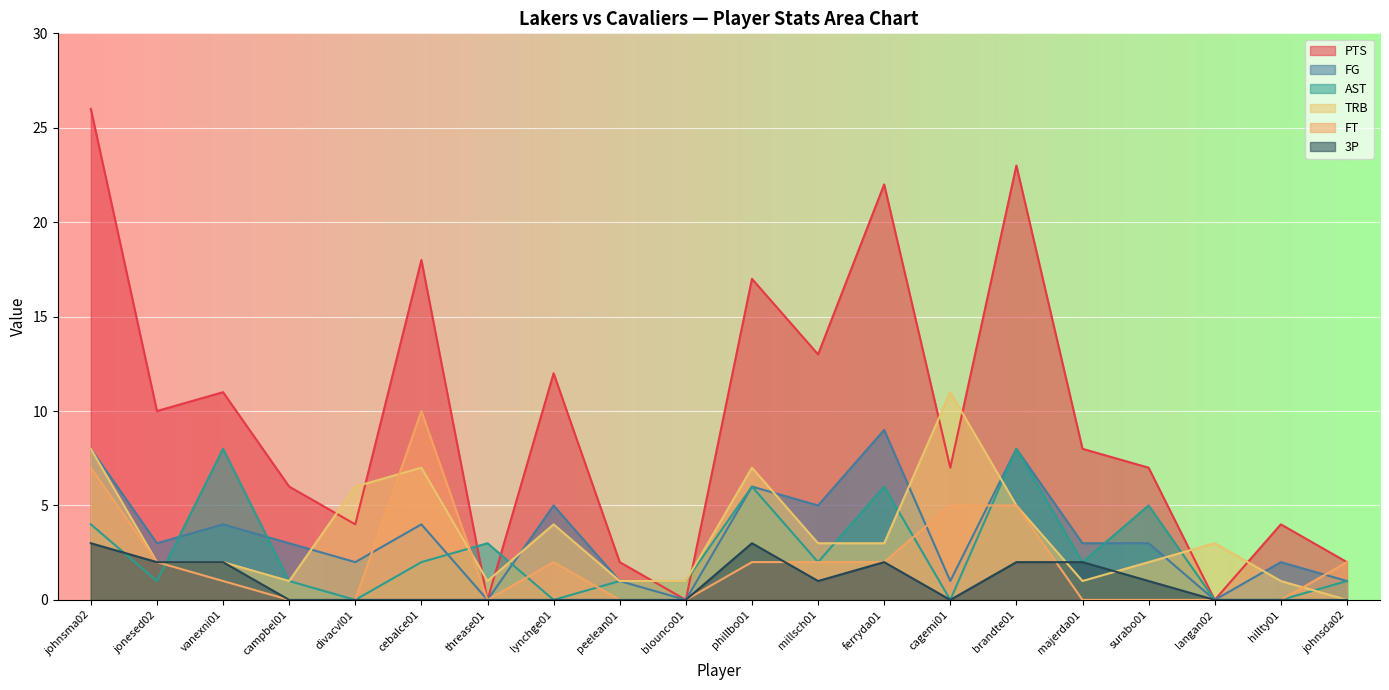

Reading left to right, list all the values displayed in this chart.

PTS: johnsma02=26	jonesed02=10	vanexni01=11	campbel01=6	divacvl01=4	cebalce01=18	threase01=0	lynchge01=12	peelean01=2	blounco01=0	phillbo01=17	millsch01=13	ferryda01=22	cagemi01=7	brandte01=23	majerda01=8	surabo01=7	langan02=0	hillty01=4	johnsda02=2
FG: johnsma02=8	jonesed02=3	vanexni01=4	campbel01=3	divacvl01=2	cebalce01=4	threase01=0	lynchge01=5	peelean01=1	blounco01=0	phillbo01=6	millsch01=5	ferryda01=9	cagemi01=1	brandte01=8	majerda01=3	surabo01=3	langan02=0	hillty01=2	johnsda02=1
AST: johnsma02=4	jonesed02=1	vanexni01=8	campbel01=1	divacvl01=0	cebalce01=2	threase01=3	lynchge01=0	peelean01=1	blounco01=1	phillbo01=6	millsch01=2	ferryda01=6	cagemi01=0	brandte01=8	majerda01=2	surabo01=5	langan02=0	hillty01=0	johnsda02=1
TRB: johnsma02=8	jonesed02=2	vanexni01=2	campbel01=1	divacvl01=6	cebalce01=7	threase01=1	lynchge01=4	peelean01=1	blounco01=1	phillbo01=7	millsch01=3	ferryda01=3	cagemi01=11	brandte01=5	majerda01=1	surabo01=2	langan02=3	hillty01=1	johnsda02=0
FT: johnsma02=7	jonesed02=2	vanexni01=1	campbel01=0	divacvl01=0	cebalce01=10	threase01=0	lynchge01=2	peelean01=0	blounco01=0	phillbo01=2	millsch01=2	ferryda01=2	cagemi01=5	brandte01=5	majerda01=0	surabo01=0	langan02=0	hillty01=0	johnsda02=2
3P: johnsma02=3	jonesed02=2	vanexni01=2	campbel01=0	divacvl01=0	cebalce01=0	threase01=0	lynchge01=0	peelean01=0	blounco01=0	phillbo01=3	millsch01=1	ferryda01=2	cagemi01=0	brandte01=2	majerda01=2	surabo01=1	langan02=0	hillty01=0	johnsda02=0